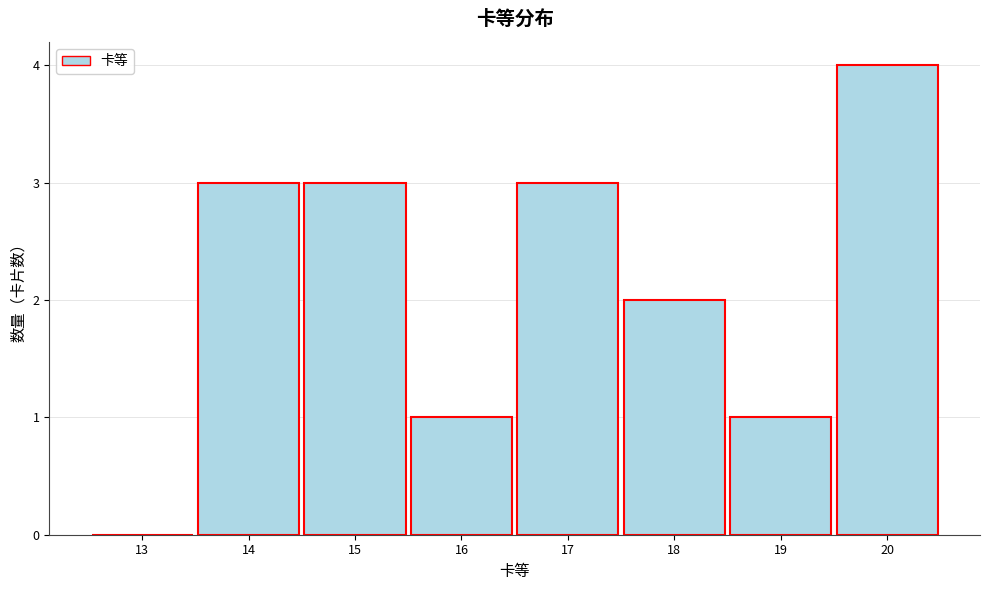

Reading left to right, list all the values displayed in this chart.

13=0	14=3	15=3	16=1	17=3	18=2	19=1	20=4